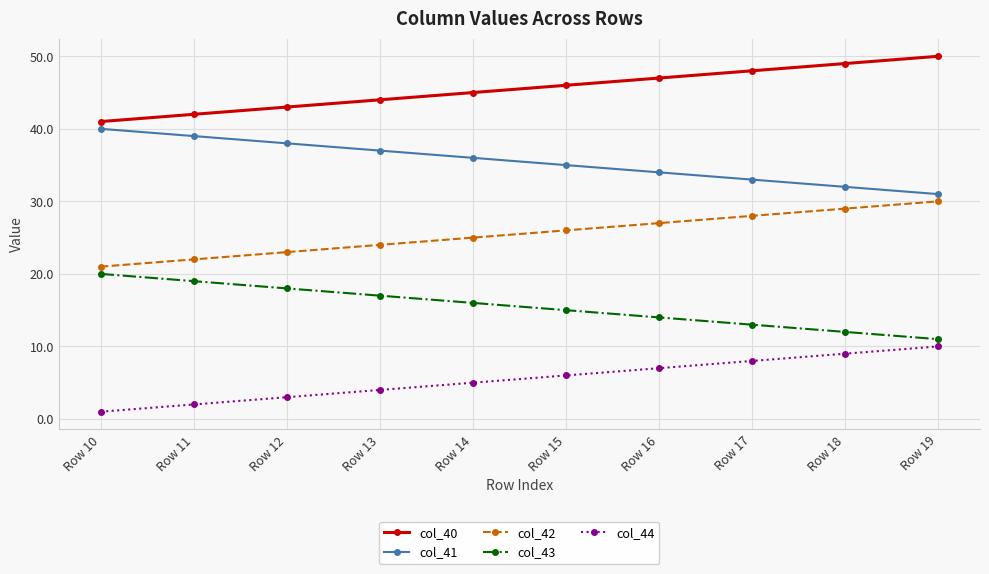

What is the total value across all series at Row 15?

128.0